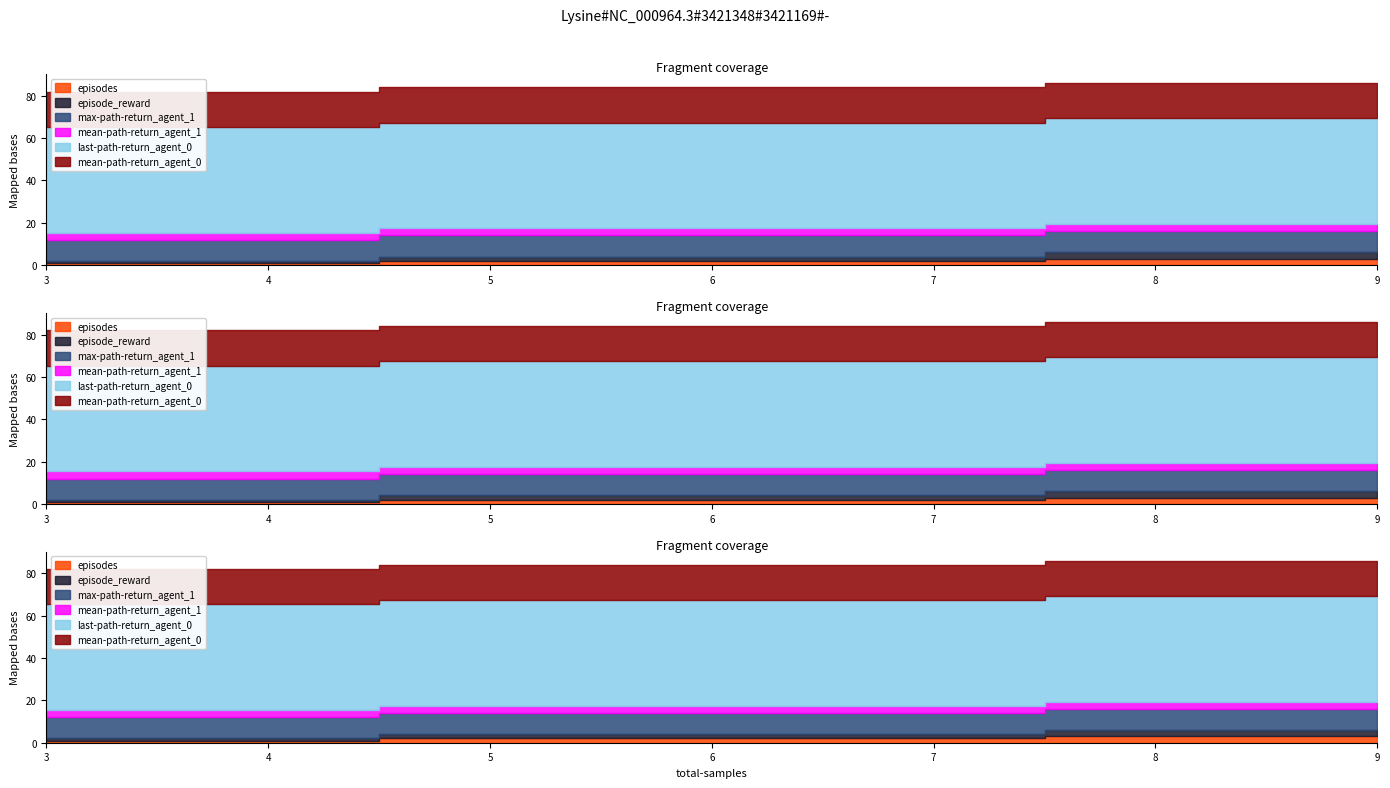

How many data points in episodes are above 2?

1